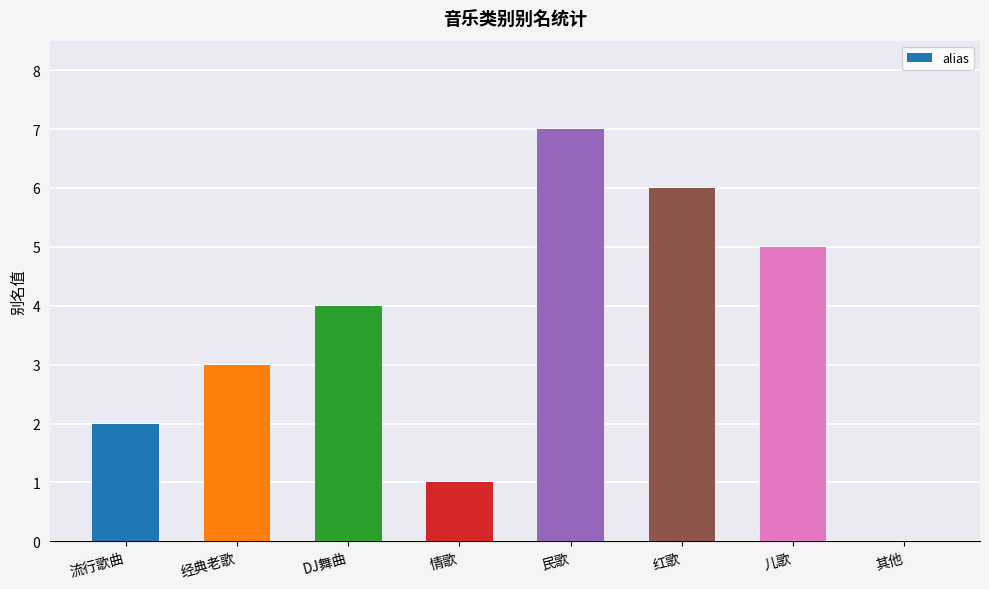

Are the bars grouped side by side (vs. stacked)?

No